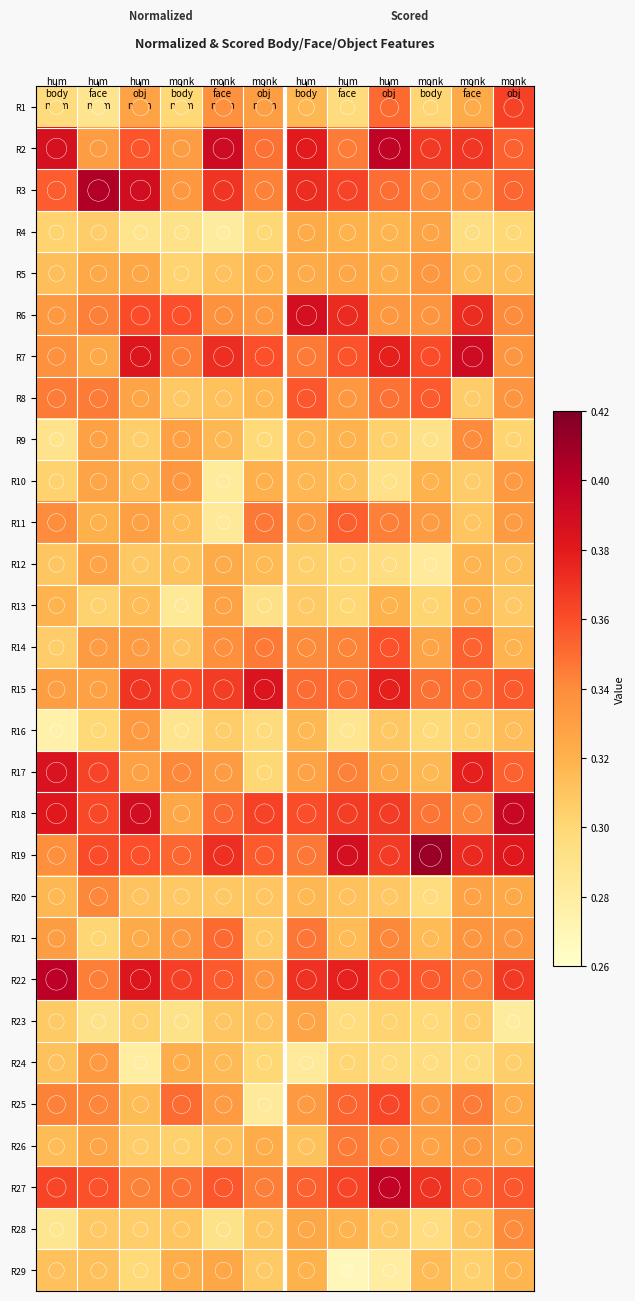

What is the total value across all series at monk
body
norm?

9.4